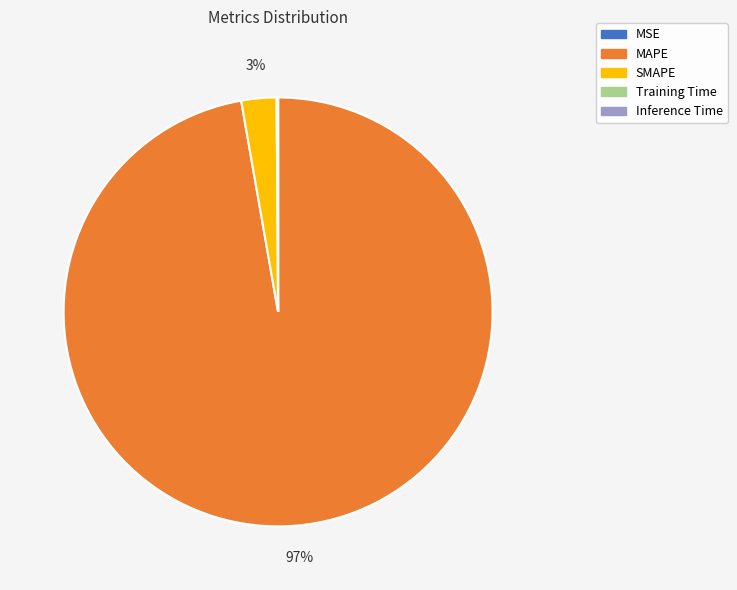

What percentage is the MAPE slice, to the nearest percent?

97%